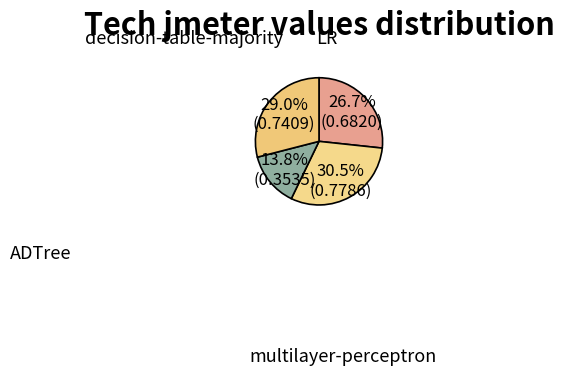

Is it true that decision-table-majority is 16% of the pie?

False